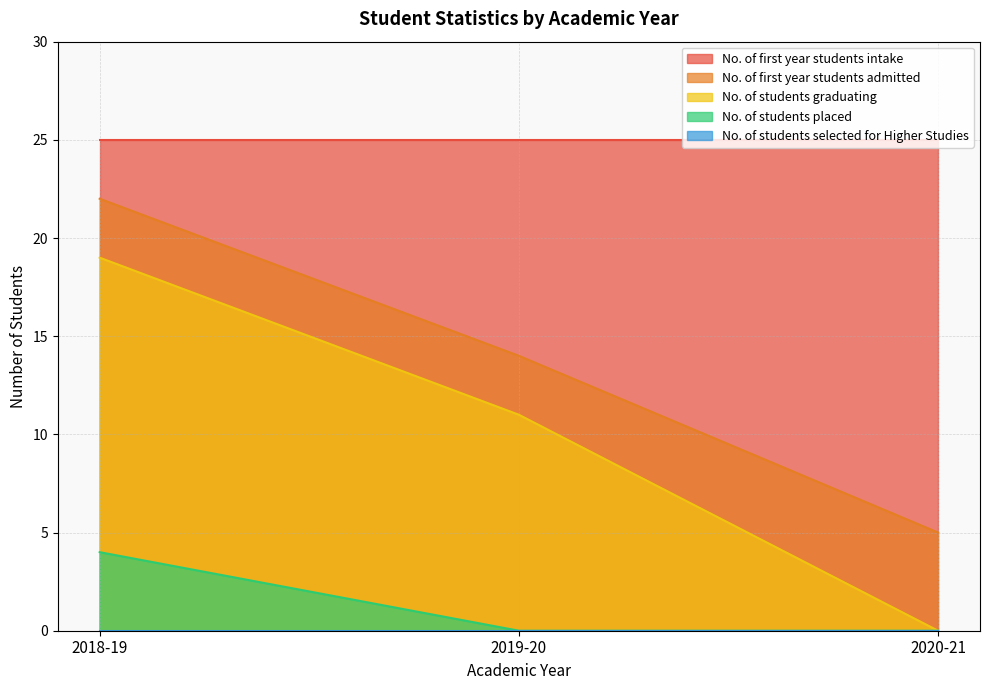

List the labels in order of No. of first year students admitted value, largest first.

2018-19, 2019-20, 2020-21